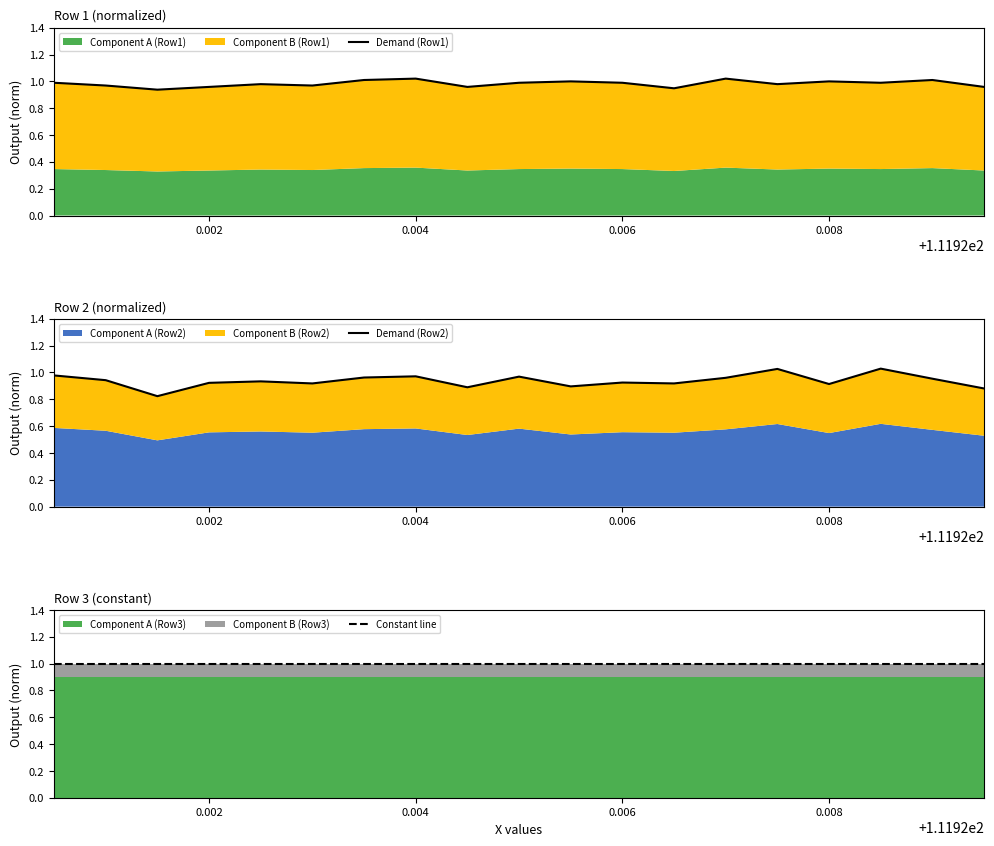

Does the chart display data point markers on the line(s)?

No